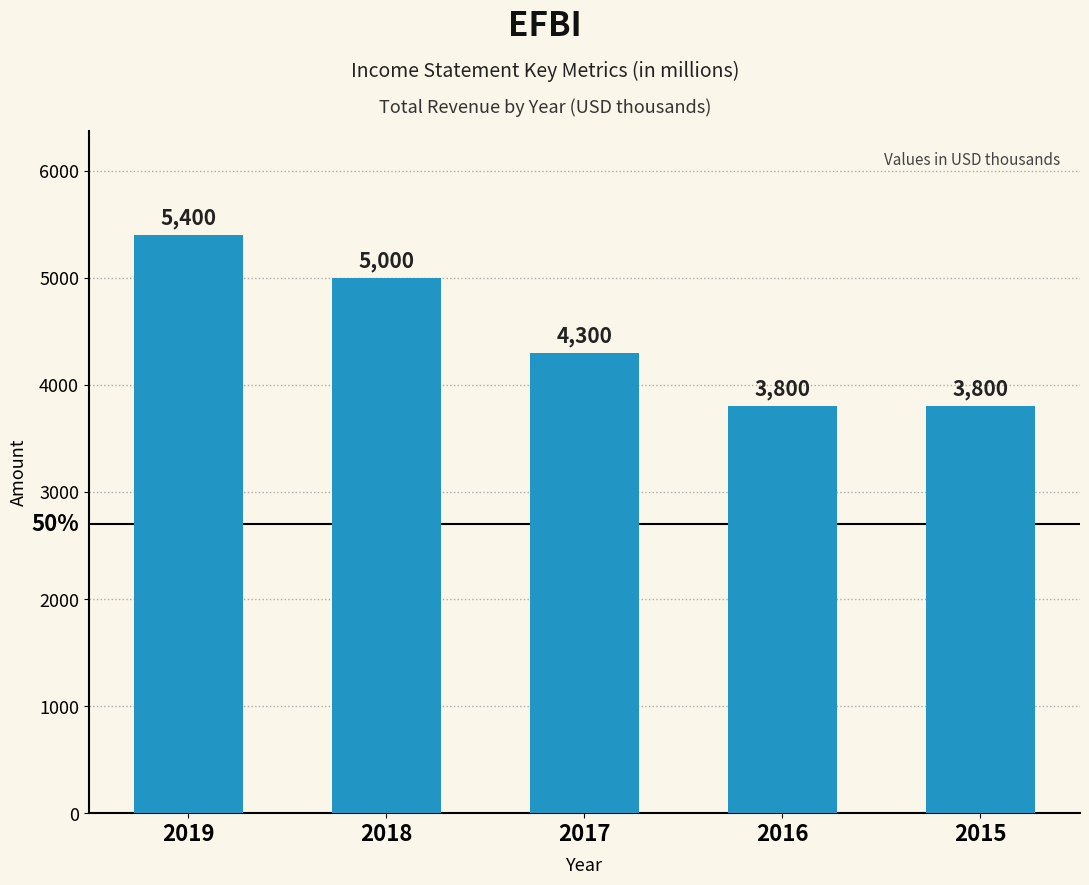

Where does the data first go above 4300?

2019